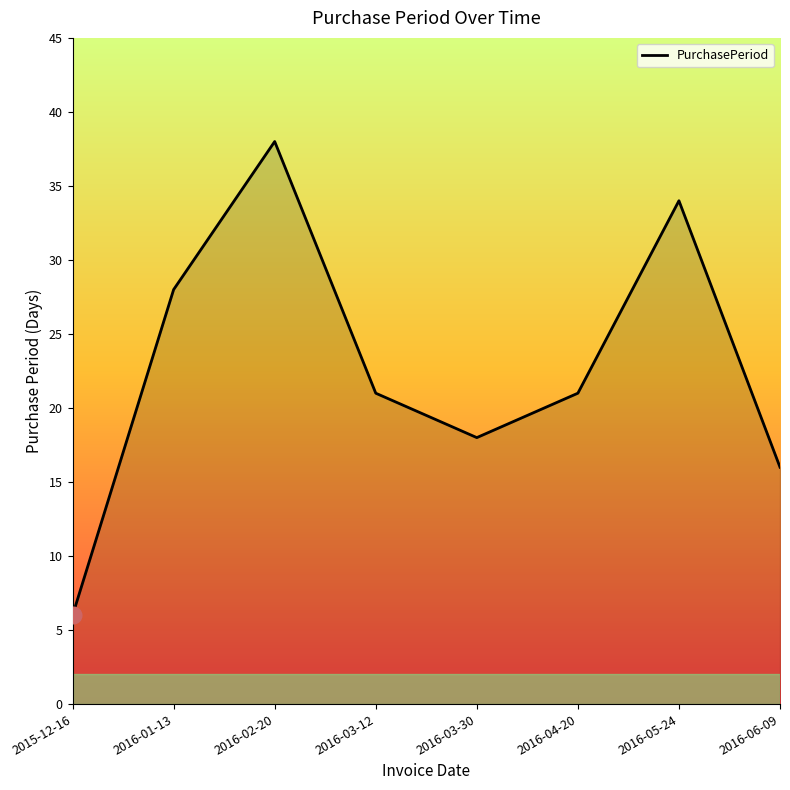

True or false: the data has more than 1 interior local peaks.

True